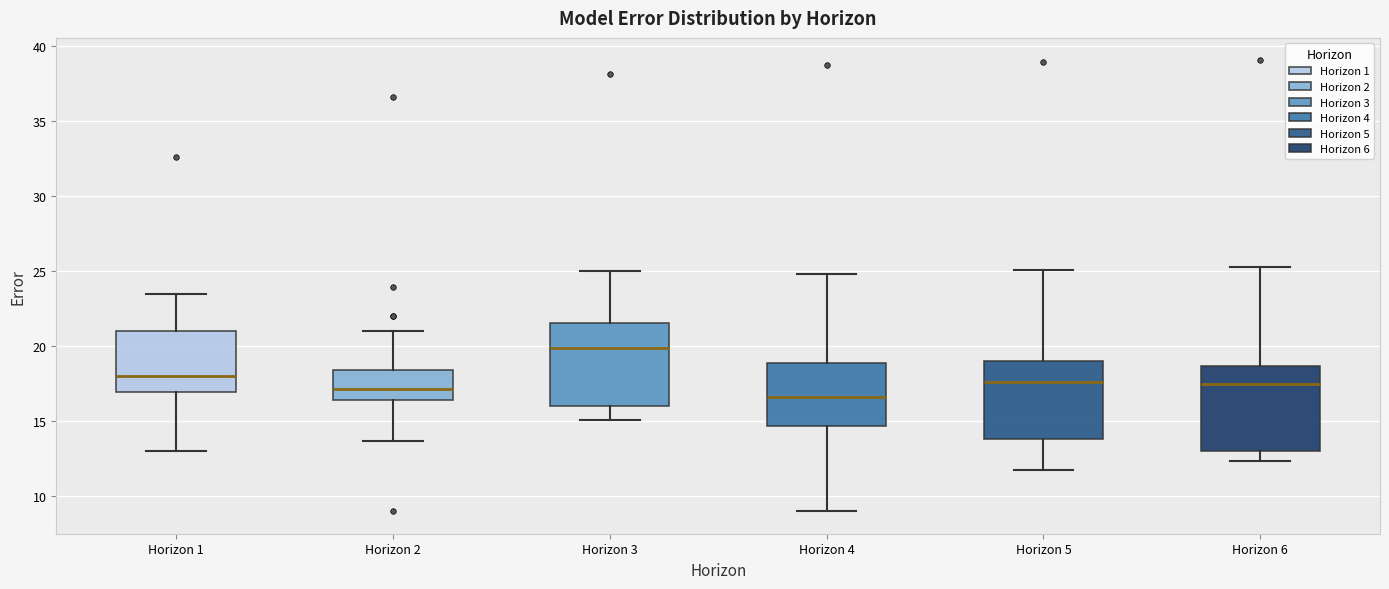

Which box has the lowest median line?

Horizon 4